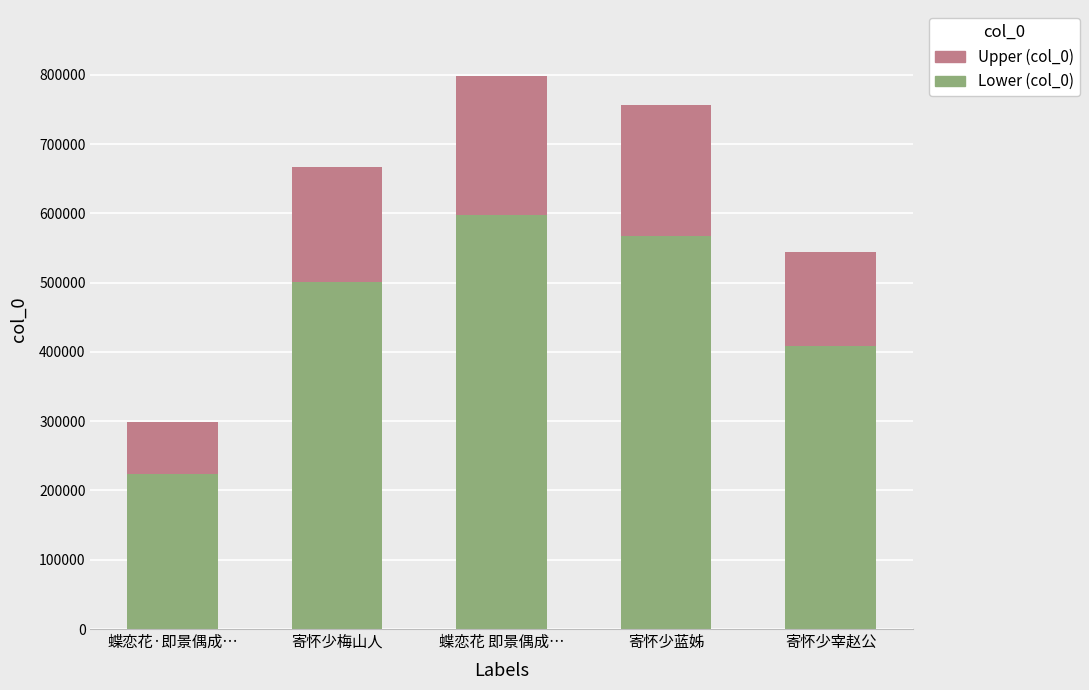

True or false: Lower (col_0) has a value of 500143 at 寄怀少梅山人.

True